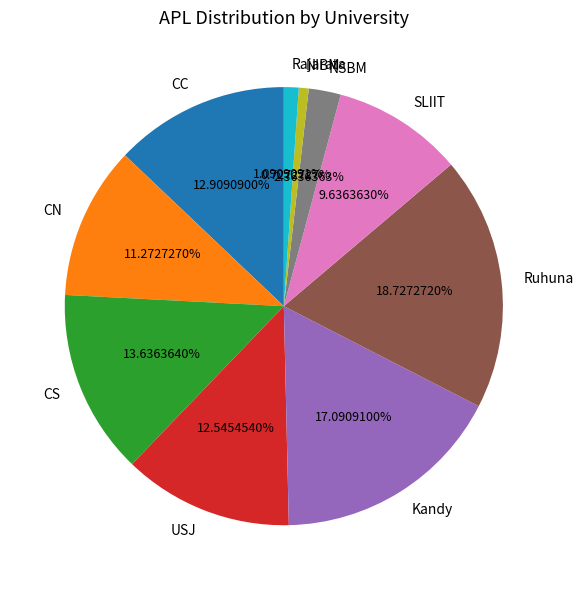

To the nearest percent, what is the difference between the SLIIT and NSBM slice percentages?

7%